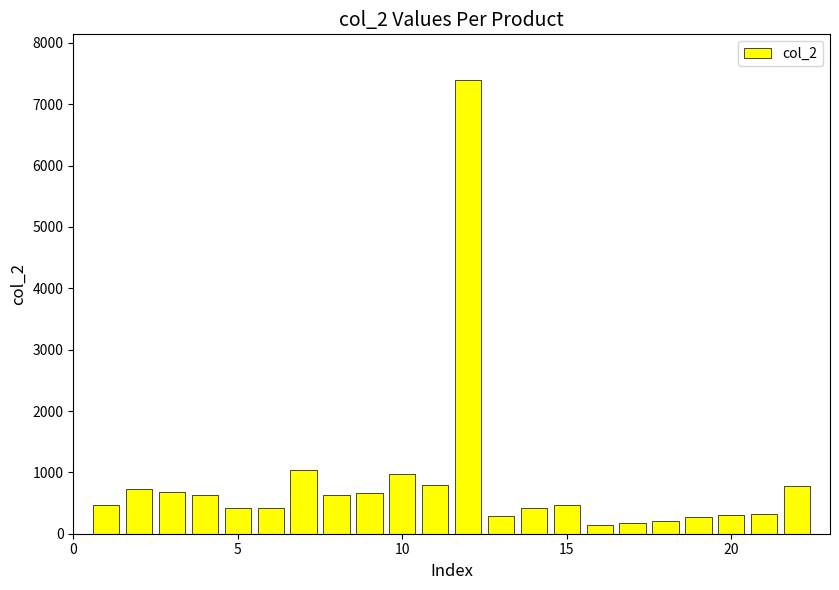

What is the sum of all values?

18255